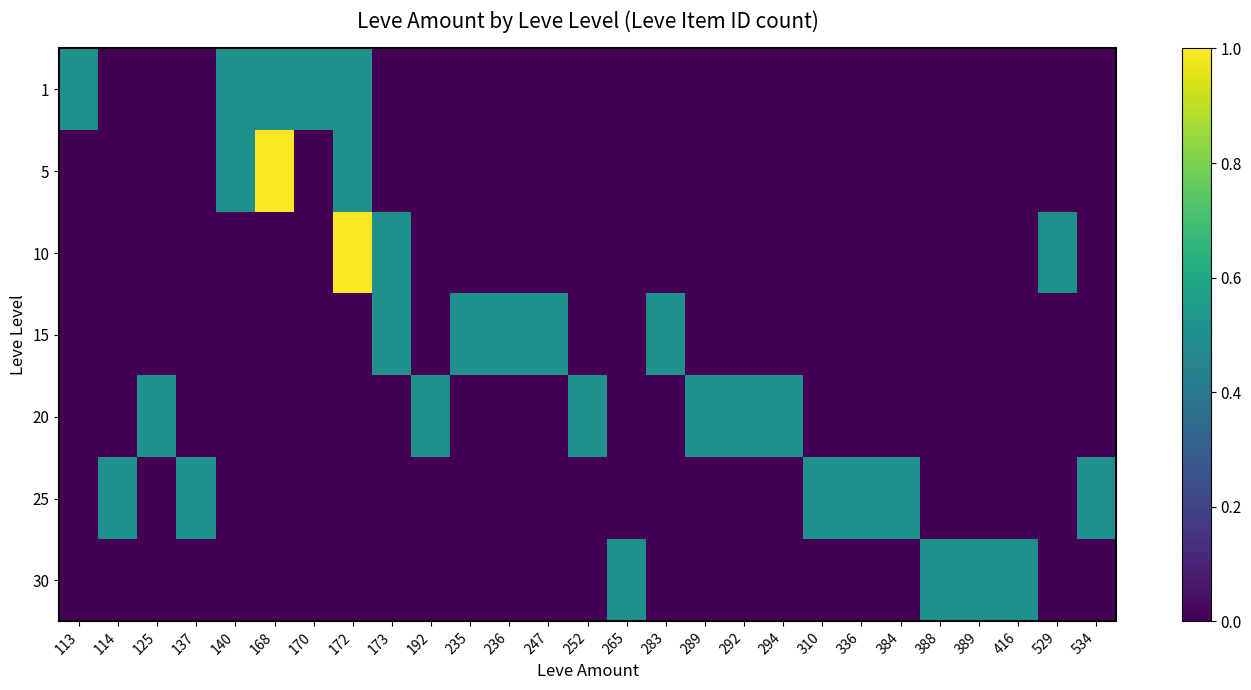

Which series has the largest total across all categories?

20